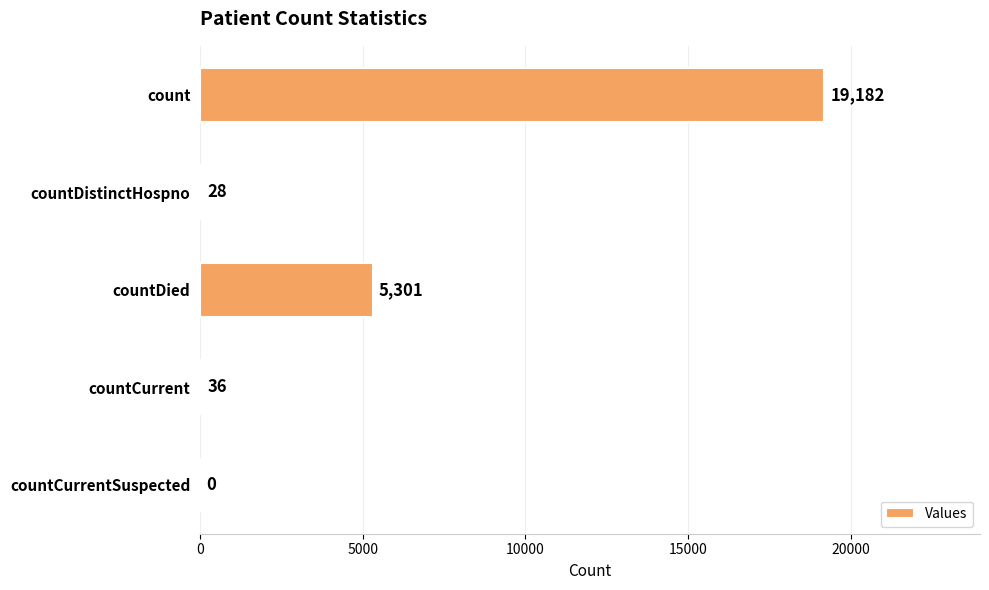

What is the sum of the values at countDistinctHospno and countCurrent?

64